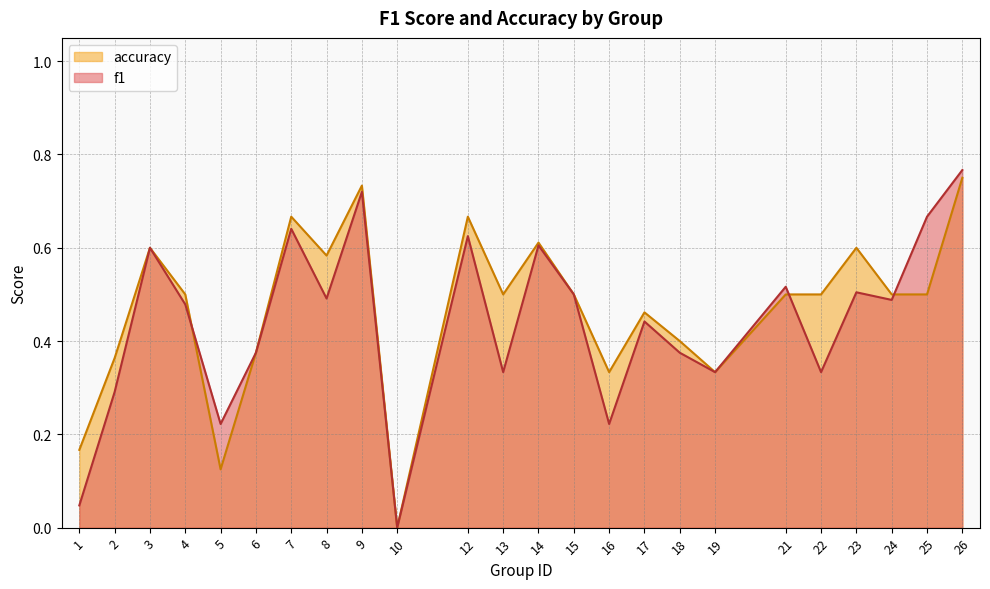

What is the spread (max minus min) of values at 16?

0.1